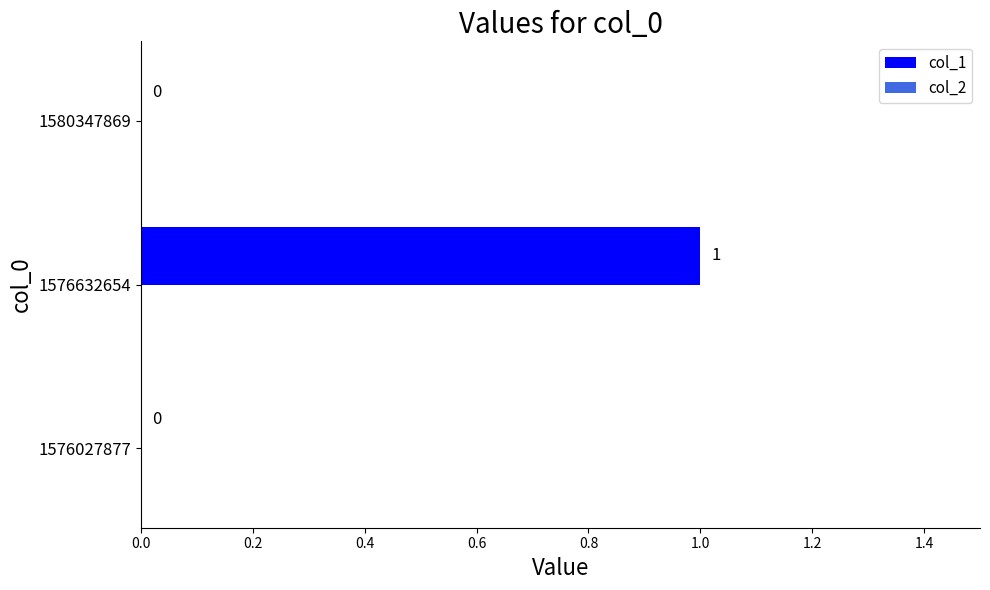

The chart shows a value of 0 at 1576632654. True or false?

False